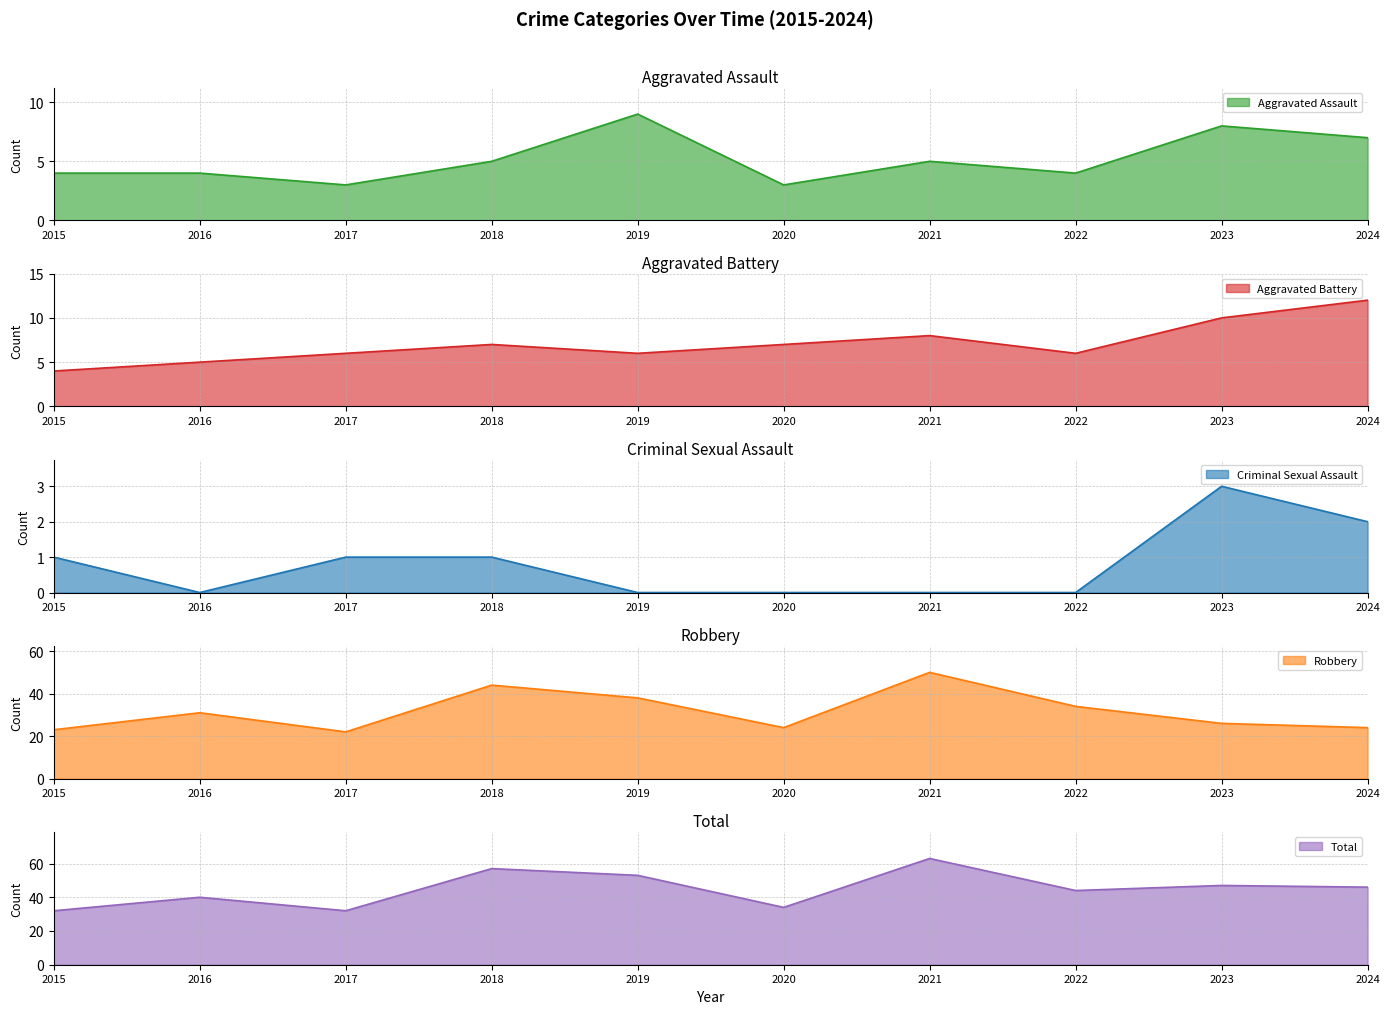

Between 2015 and 2022, which series saw the biggest shift?

Total